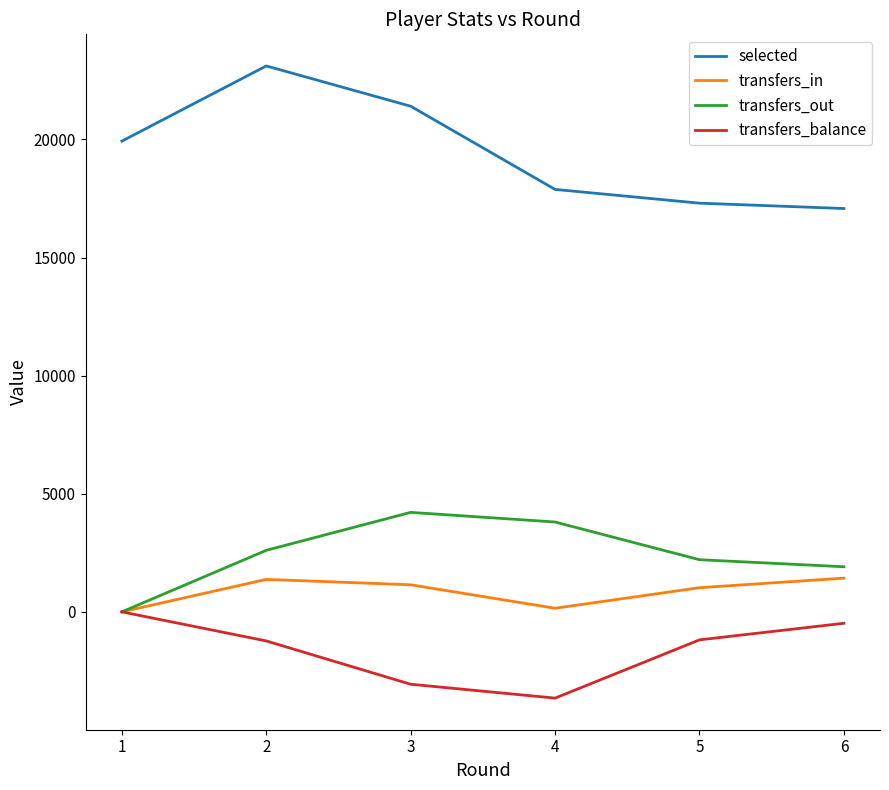

How many interior local valleys does the transfers_in series have?

1